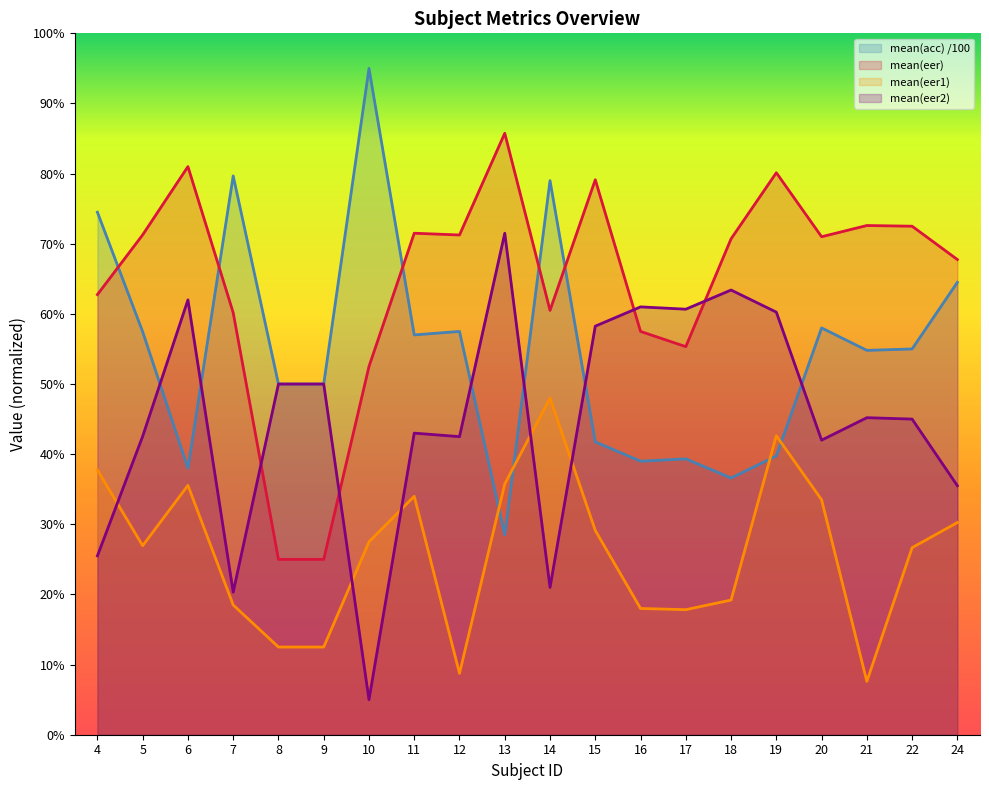

What is the greatest value displayed?

0.9